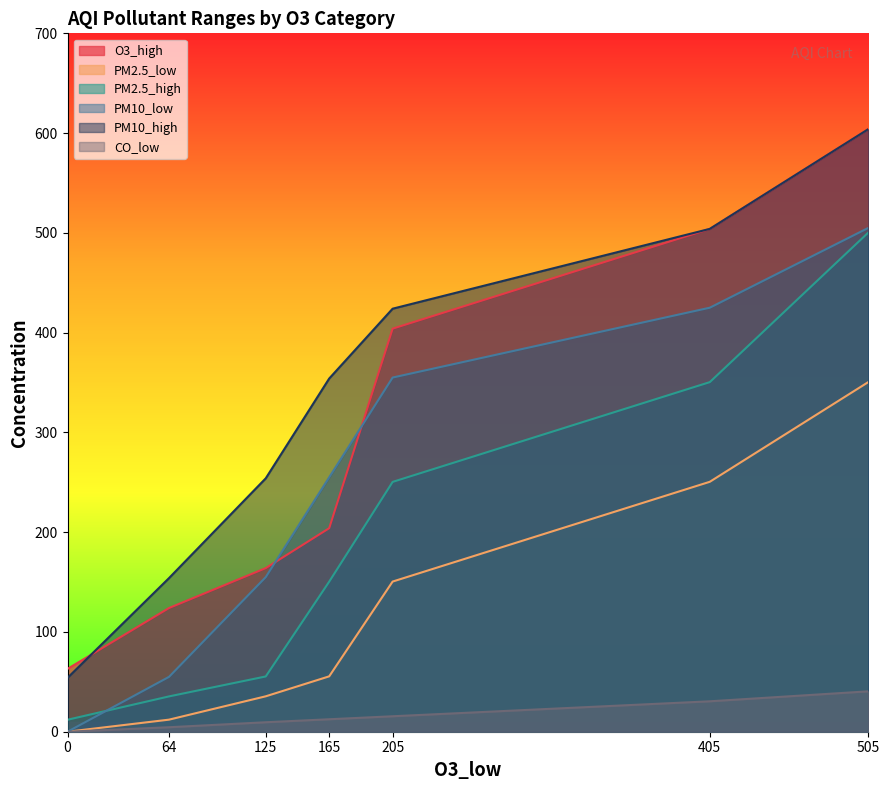

Reading left to right, transcribe all the data shown in this chart.

O3_high: 63.0	124.0	164.0	204.0	404.0	504.0	604.0
PM2.5_low: 0.0	12.1	35.5	55.5	150.5	250.5	350.5
PM2.5_high: 12.0	35.4	55.4	150.4	250.4	350.4	500.4
PM10_low: 0.0	55.0	155.0	255.0	355.0	425.0	505.0
PM10_high: 54.0	154.0	254.0	354.0	424.0	504.0	604.0
CO_low: 0.0	4.5	9.5	12.5	15.5	30.5	40.5